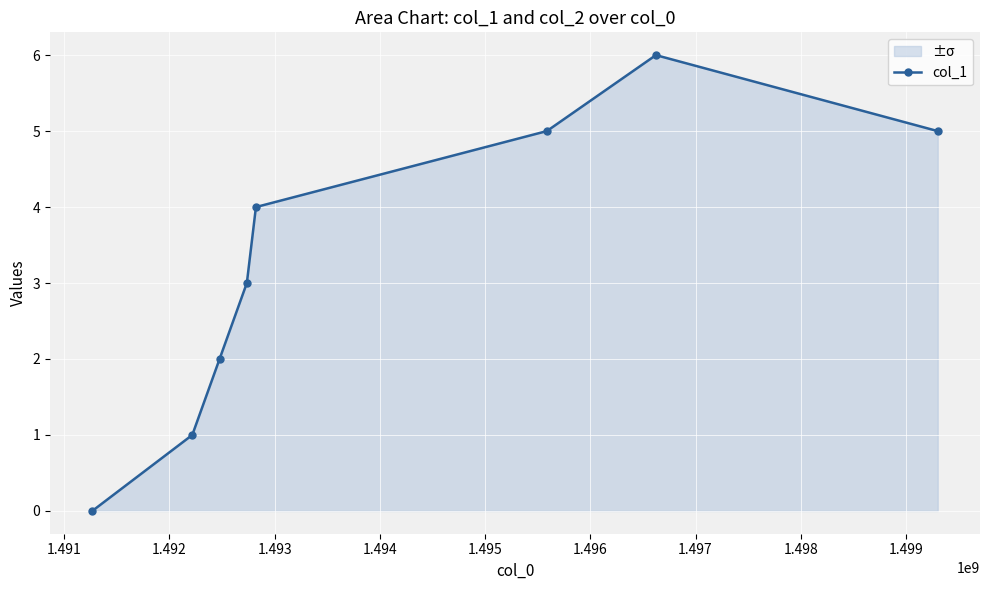

Reading left to right, extract all data points from this chart.

0	1	2	3	4	5	6	5